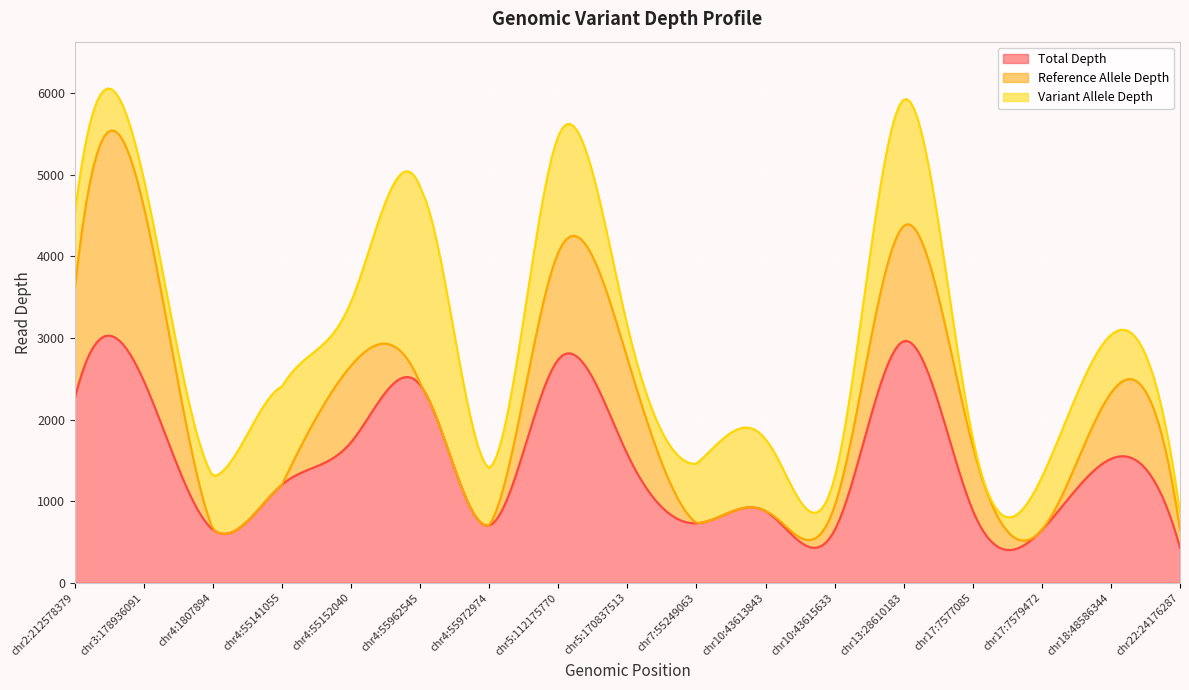

At how many categories does at least one series exceed 1775?

5